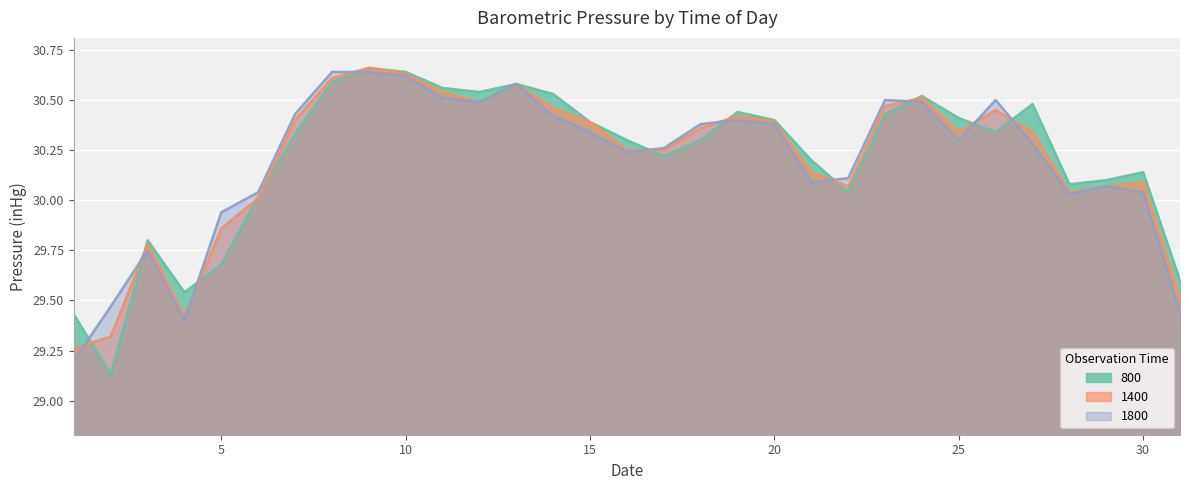

True or false: 800 has more than 2 interior local peaks.

True